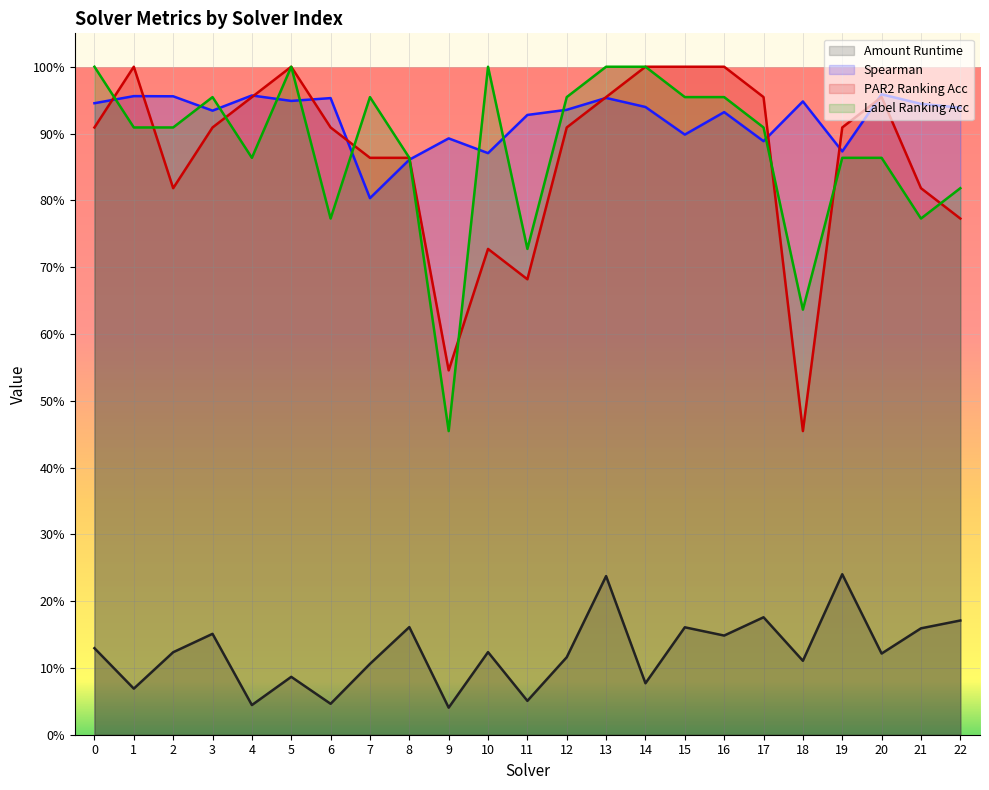

In label_ranking_acc, how many points are lower than both neighbors (excluding endpoints)?

6